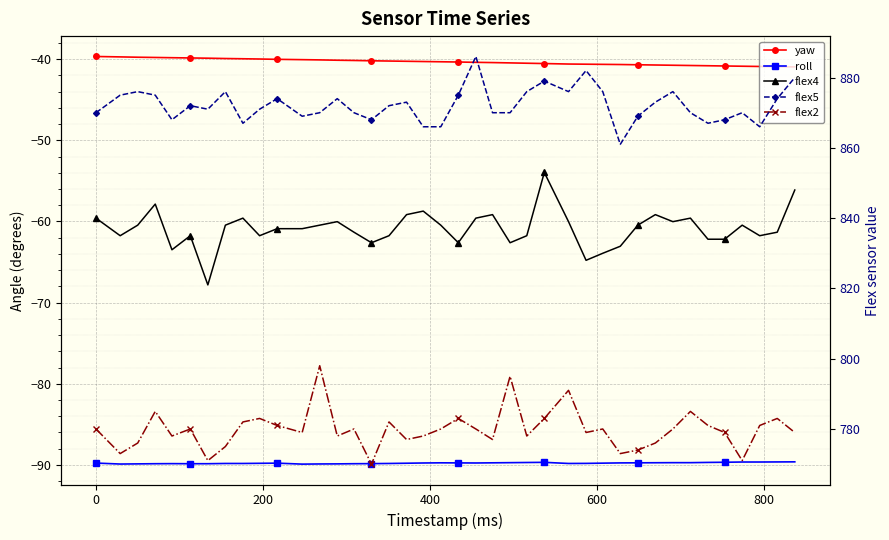

Which category has the highest value in the flex2 series?

12